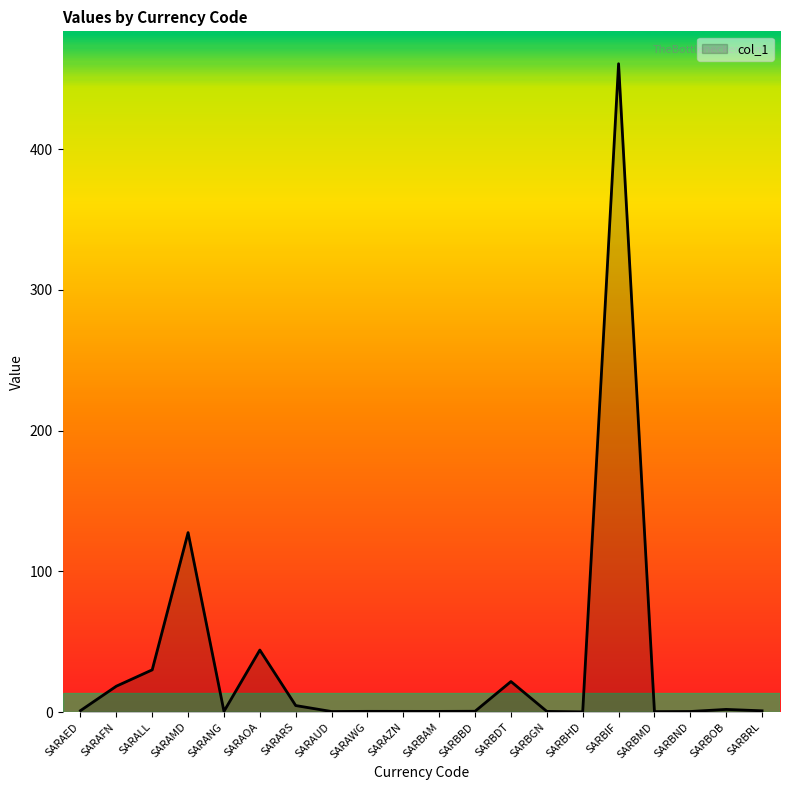

Between SARALL and SARAZN, which is larger?

SARALL